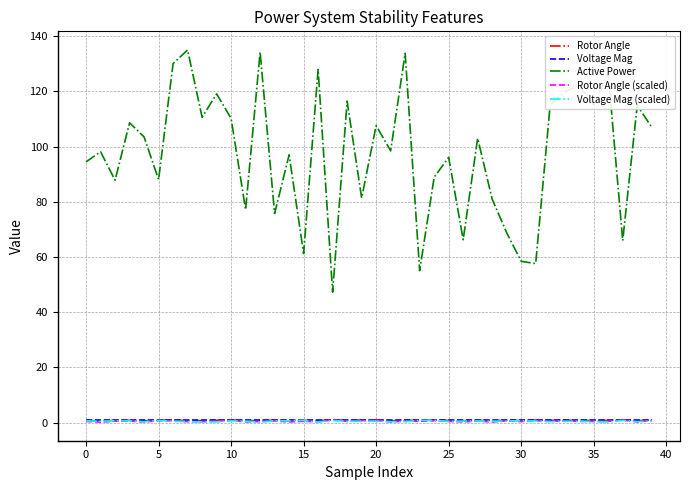

At how many categories does at least one series exceed 27?

40